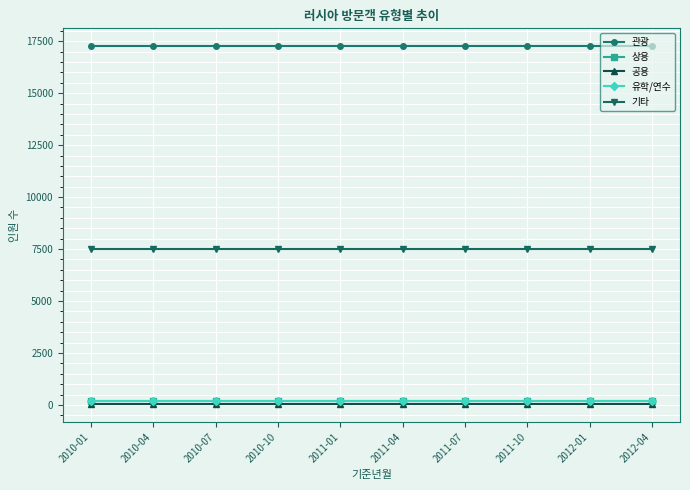

At how many categories does at least one series exceed 10610?

10